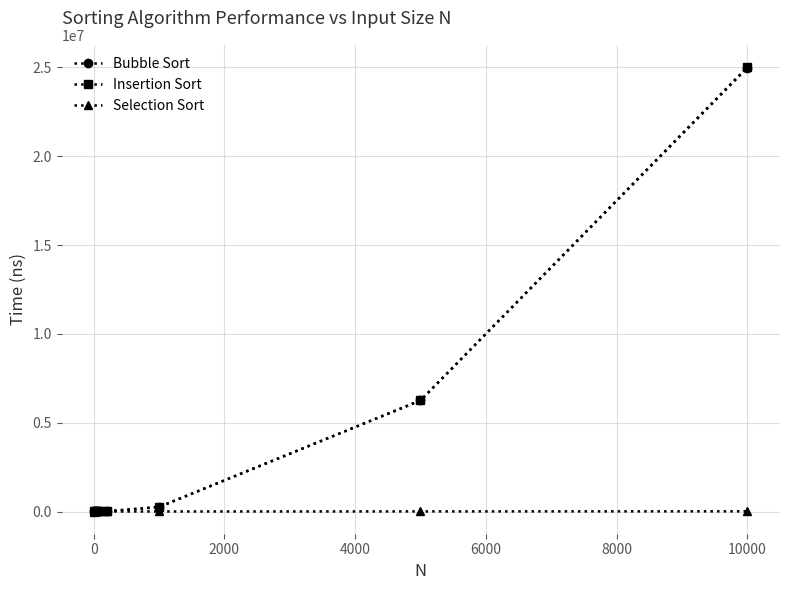

Which series has the widest spread of values?

Insertion Sort